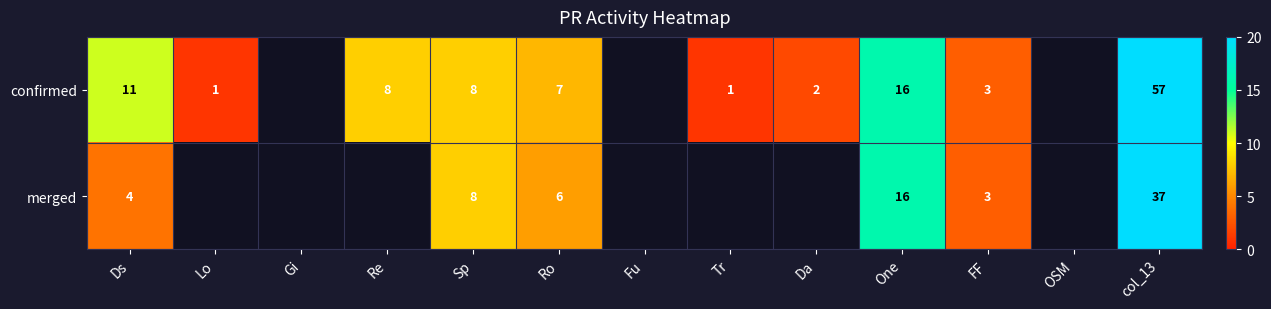

Between Ds and Ro, which is larger?

Ds